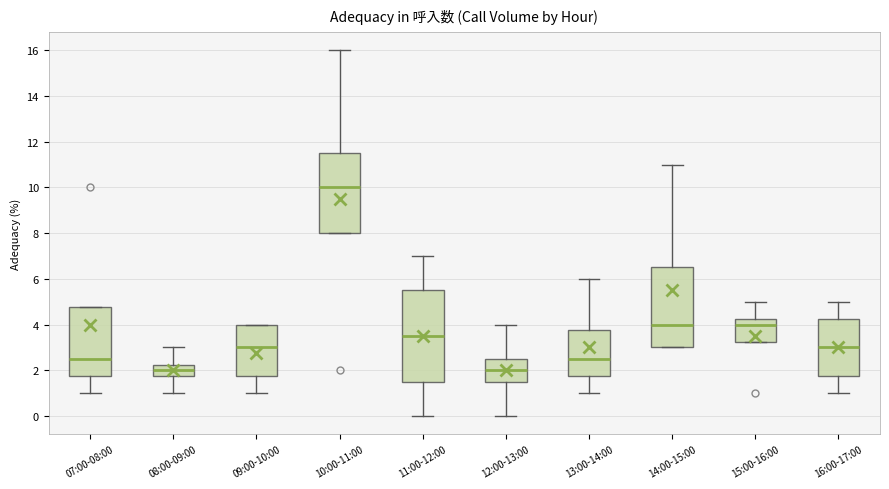

Where is the upper edge of the box for 10:00-11:00 on the y-axis? The values are not printed on the chart, so give them approximately, as read against the axis.

11.6